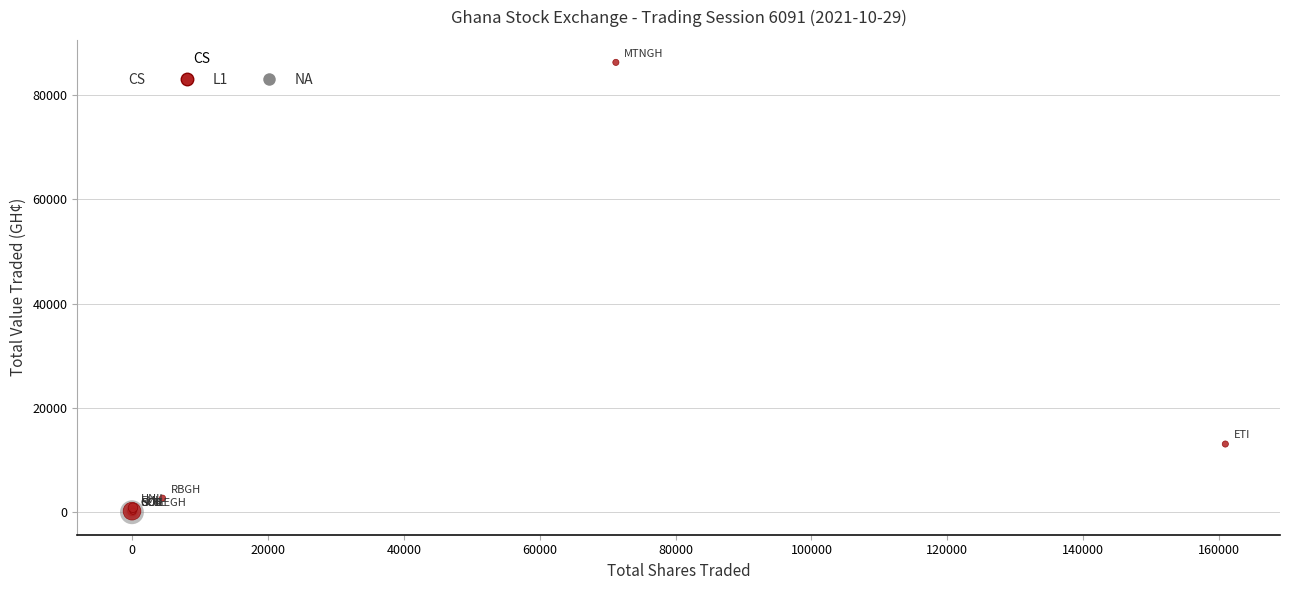

Which series contains the highest Y value?

L1